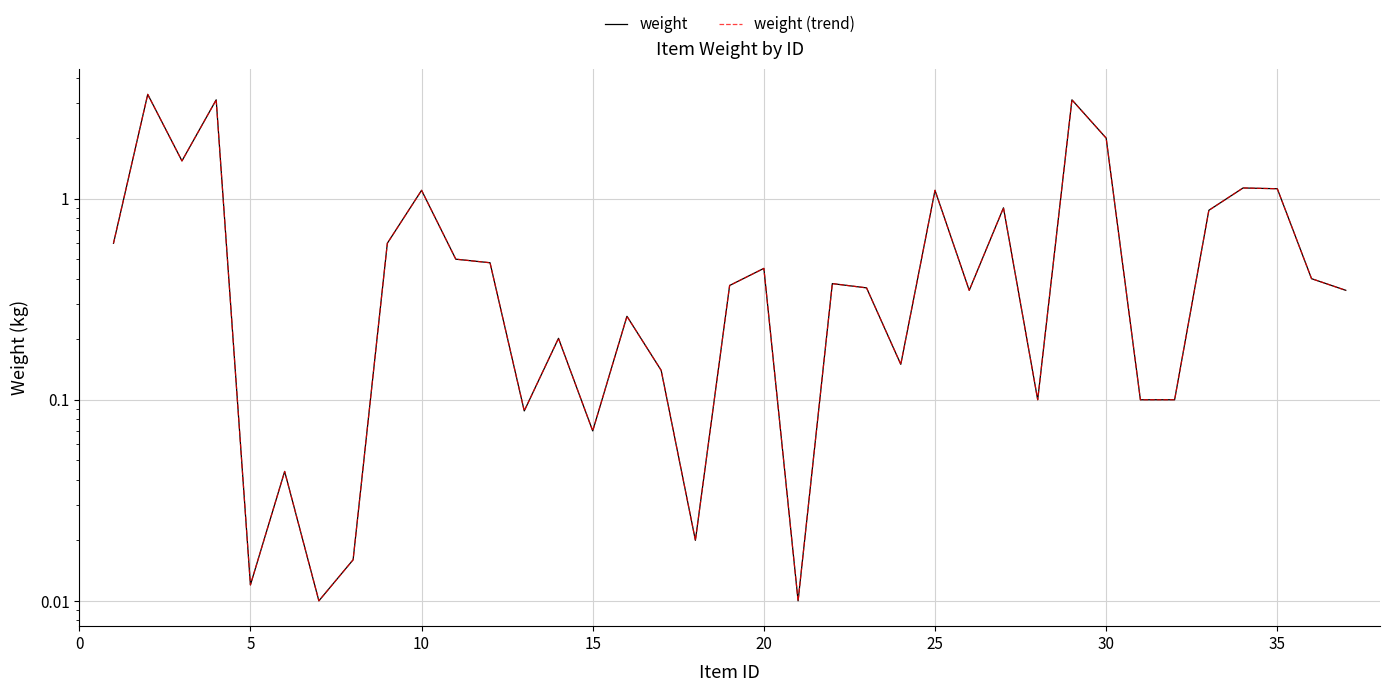

What is the value of the weight point at the 32nd from the left?

0.1